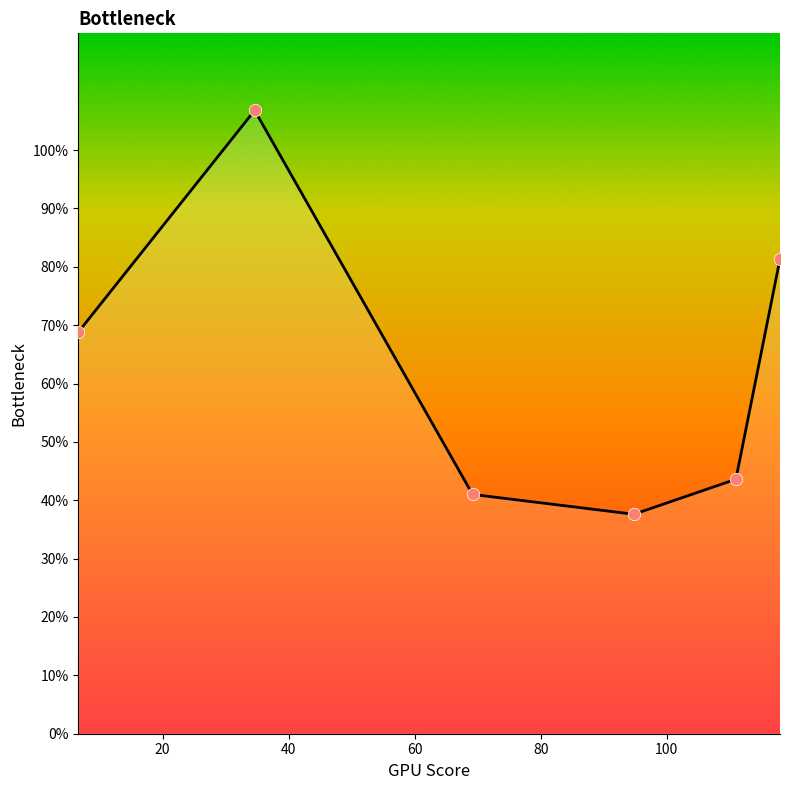

What is the sum of all values?

379.1